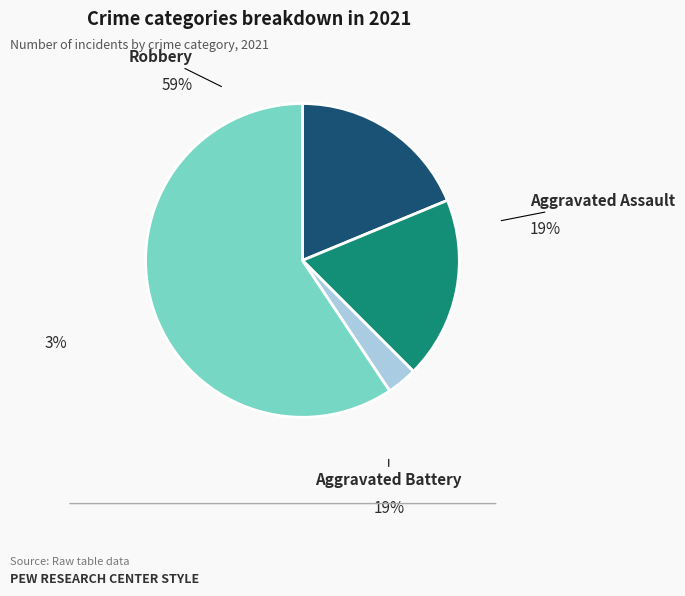

To the nearest percent, what is the difference between the largest and smallest slice percentages?

56%